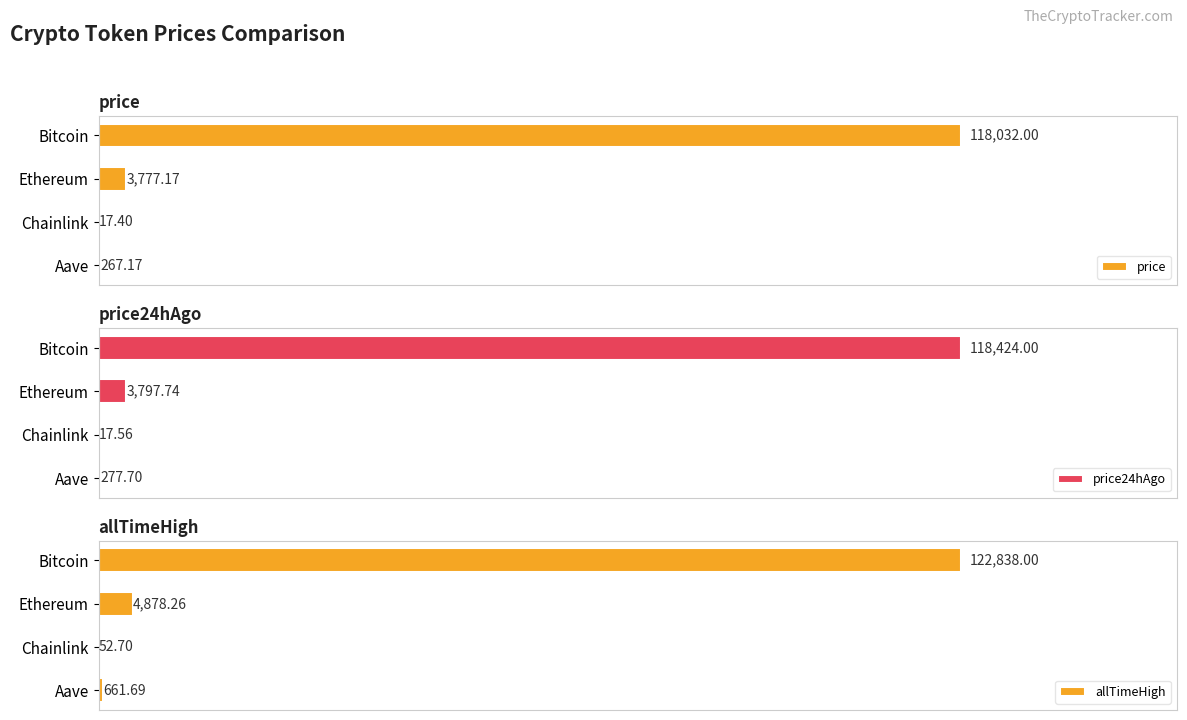

True or false: price has a value of 86.6 at 60000.

False